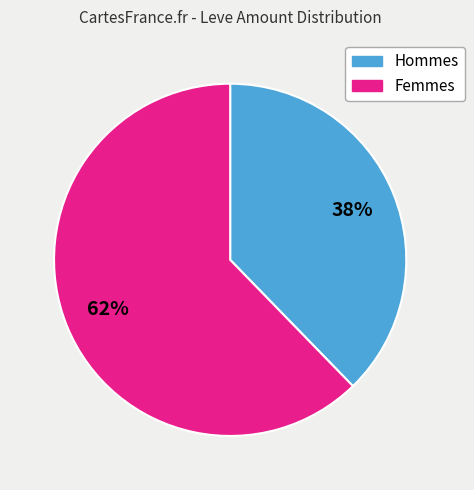

Count the number of slices in the pie.

2